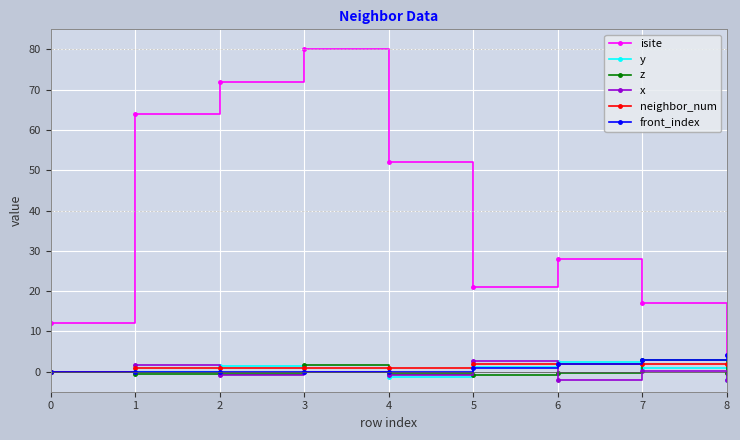

Which series has the largest range (max minus min)?

isite